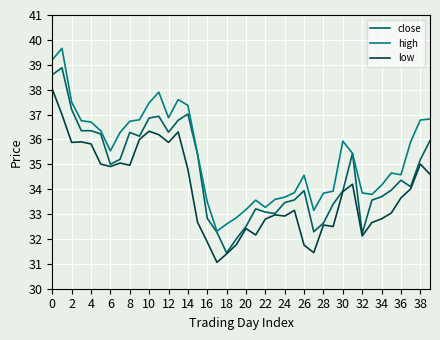

How many lines are shown in the chart?

3